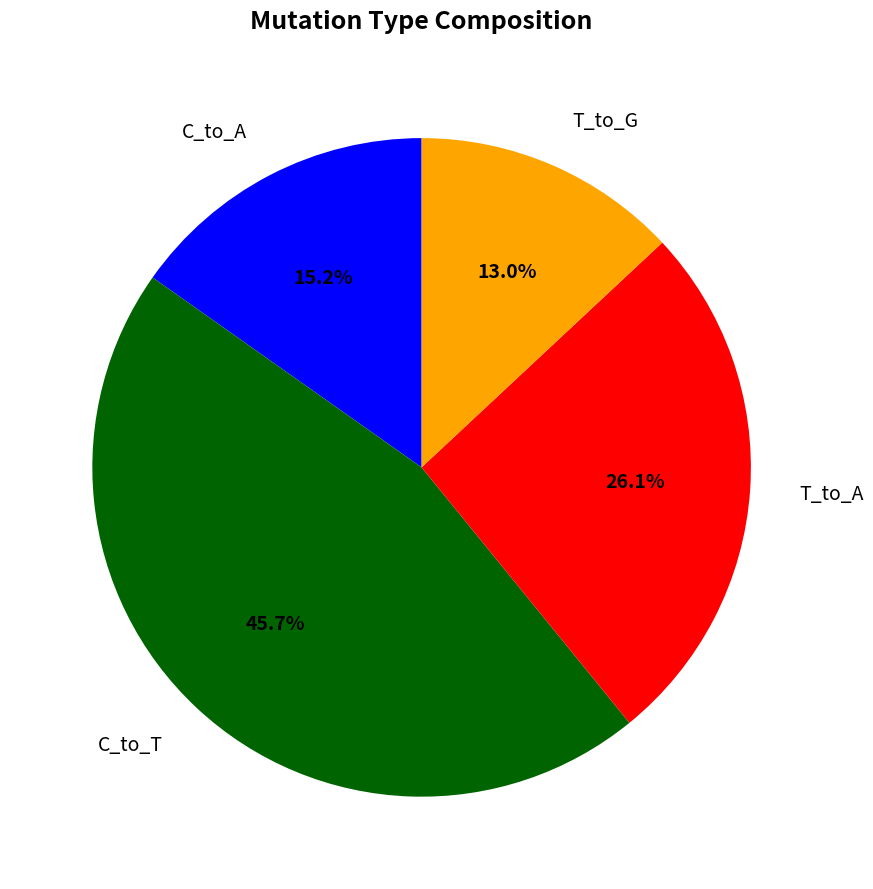

Is there a majority slice in this chart?

No